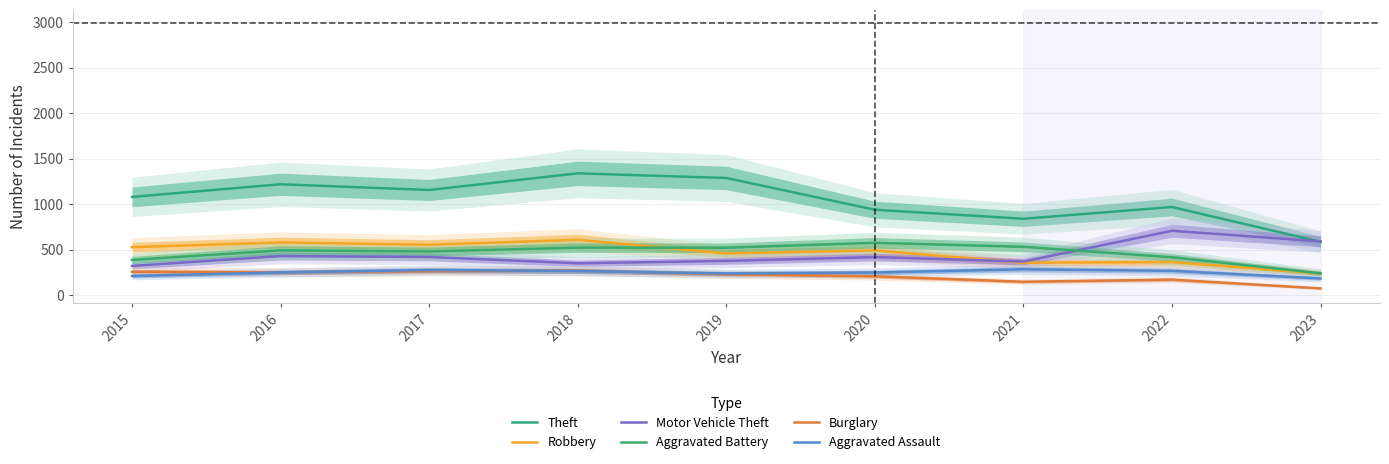

Which series has the largest range (max minus min)?

Theft